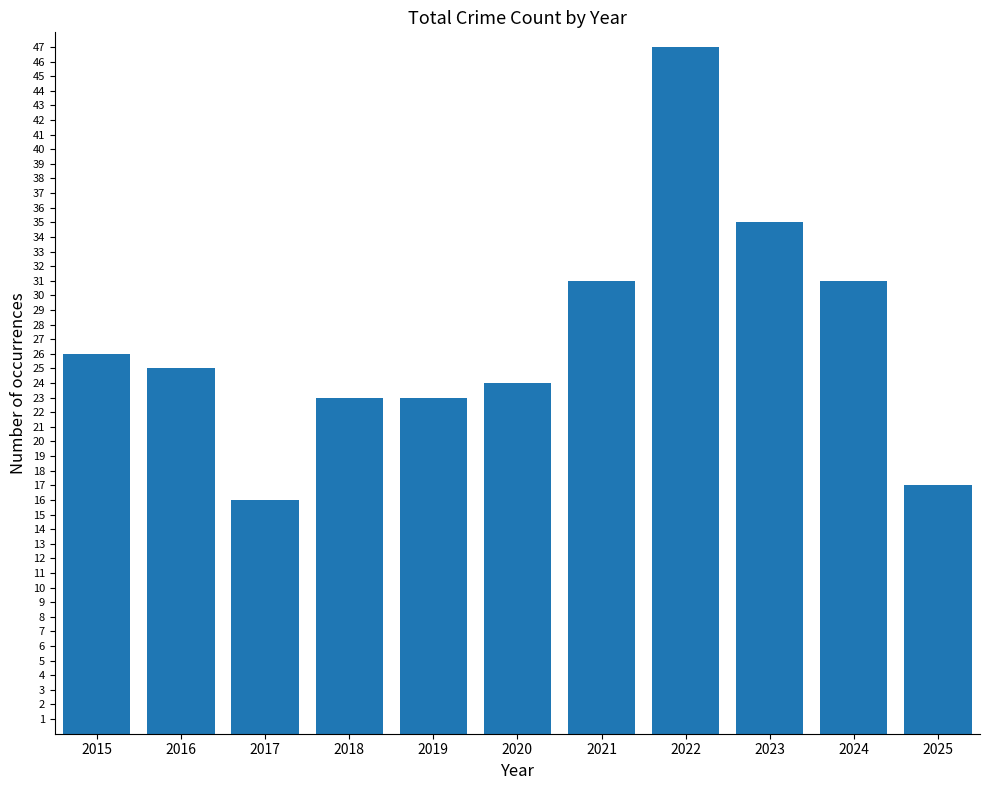

Reading right to left, list all the values displayed in this chart.

17	31	35	47	31	24	23	23	16	25	26